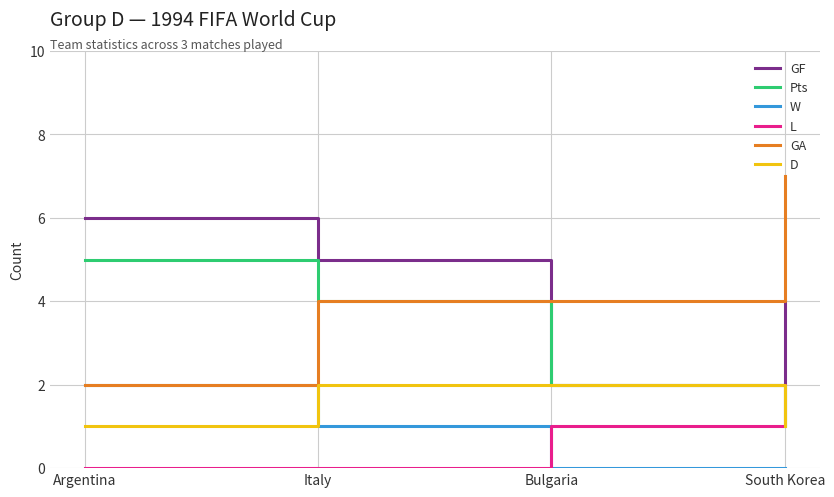

Where does the GF series first go above 5?

Argentina